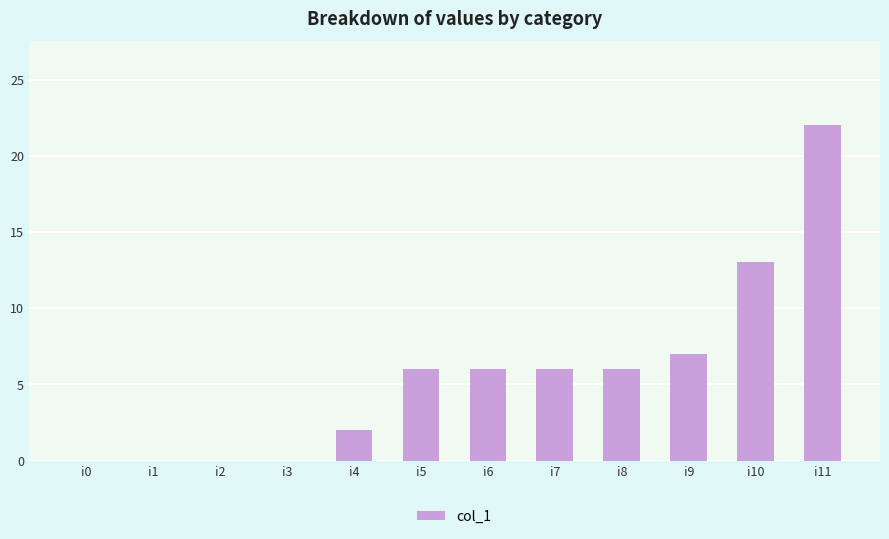

Which has a higher value, i9 or i6?

i9